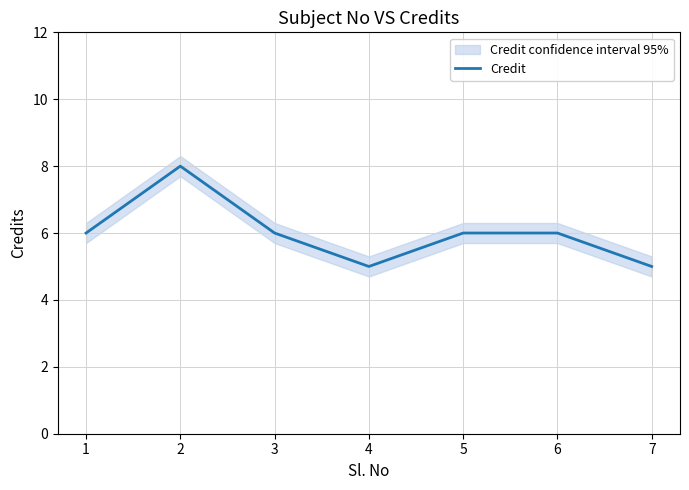

The value of Credit at 3 is 6. True or false?

True